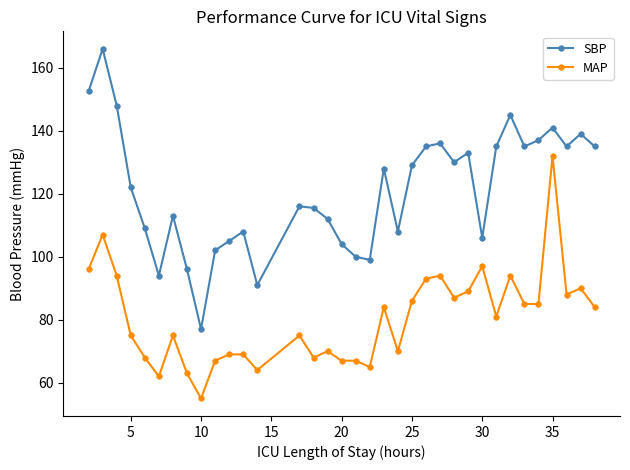

What are all the series names shown in the legend?

SBP, MAP